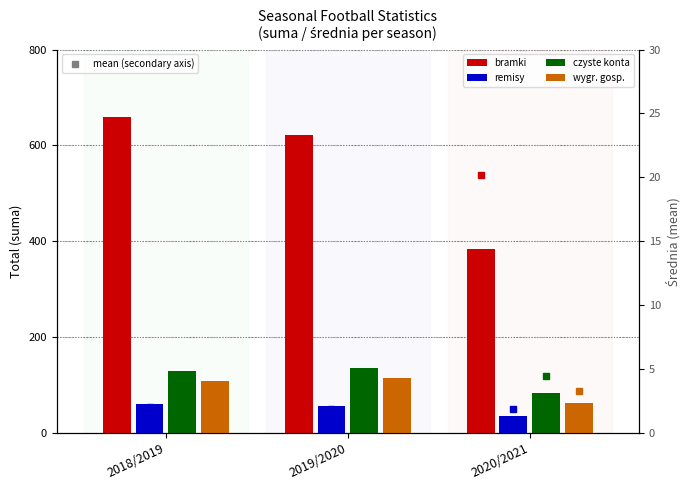

How many values in the czyste konta series exceed 128?

1